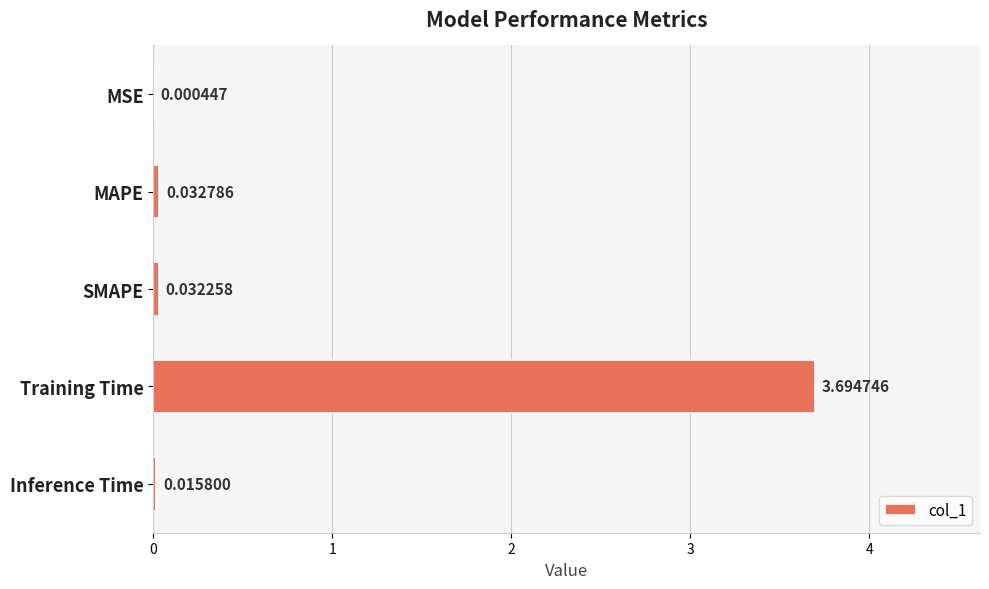

What is the sum of all values?

3.8